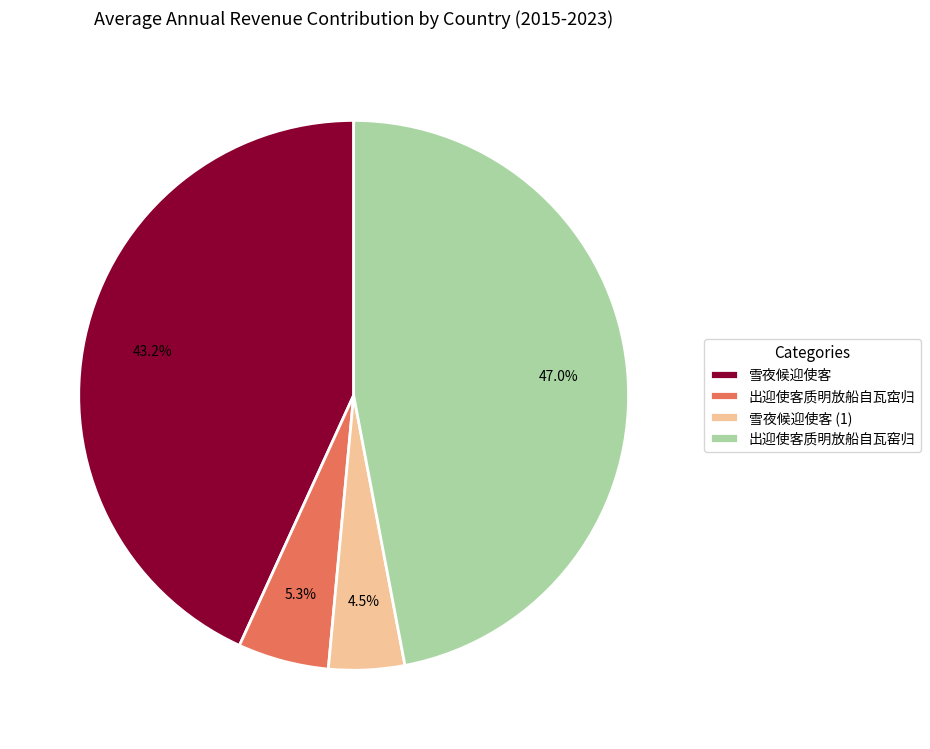

What percentage is the 出迎使客质明放船自瓦窋归 slice, to the nearest percent?

5%